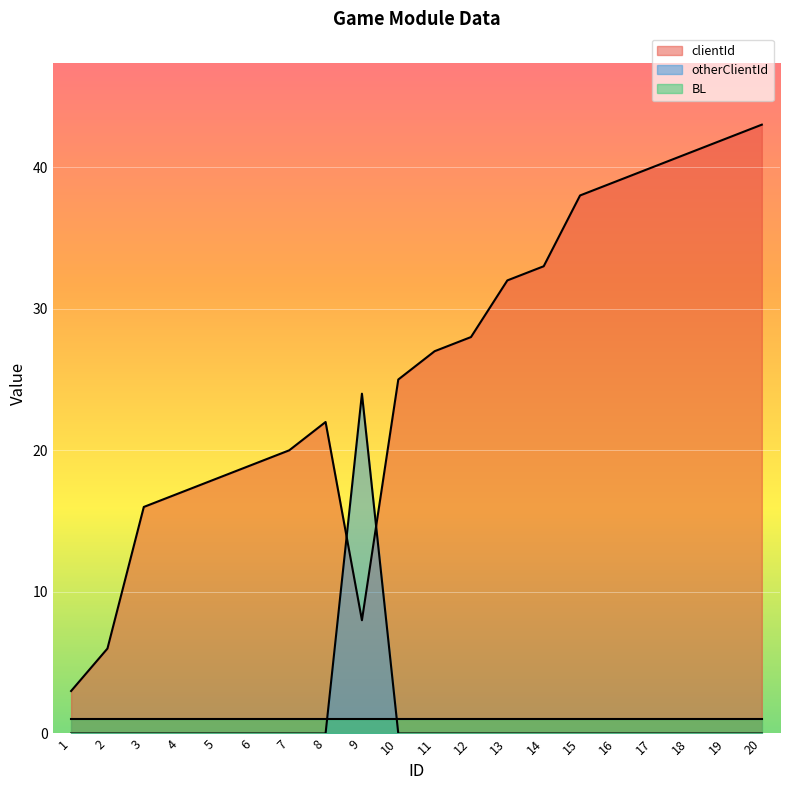

What is the approximate value of clientId at 19?

42